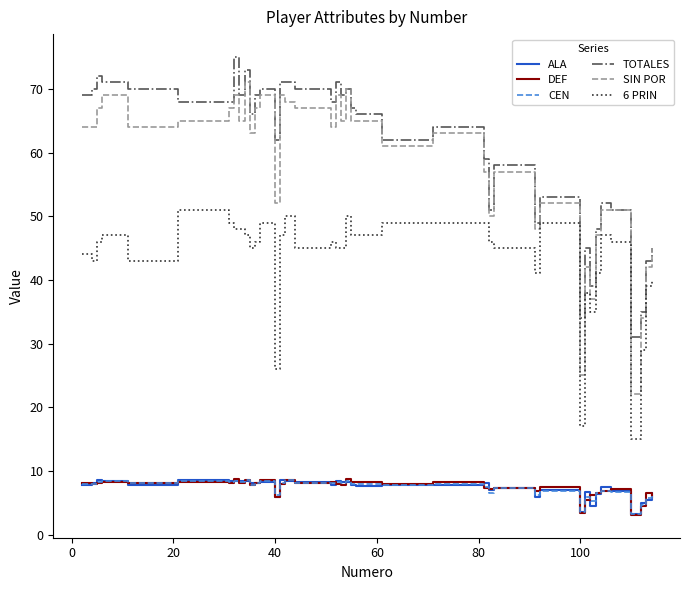

What is the lowest value of the ALA series?

3.2